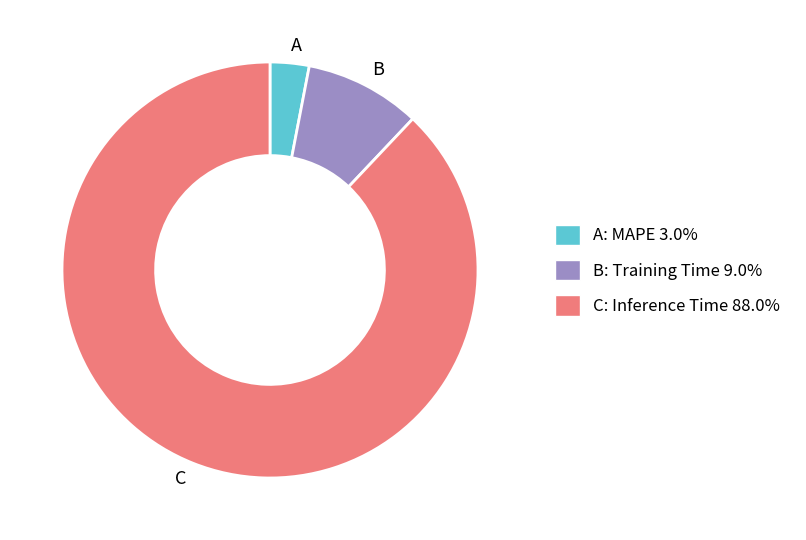

Does any single category account for the majority?

Yes